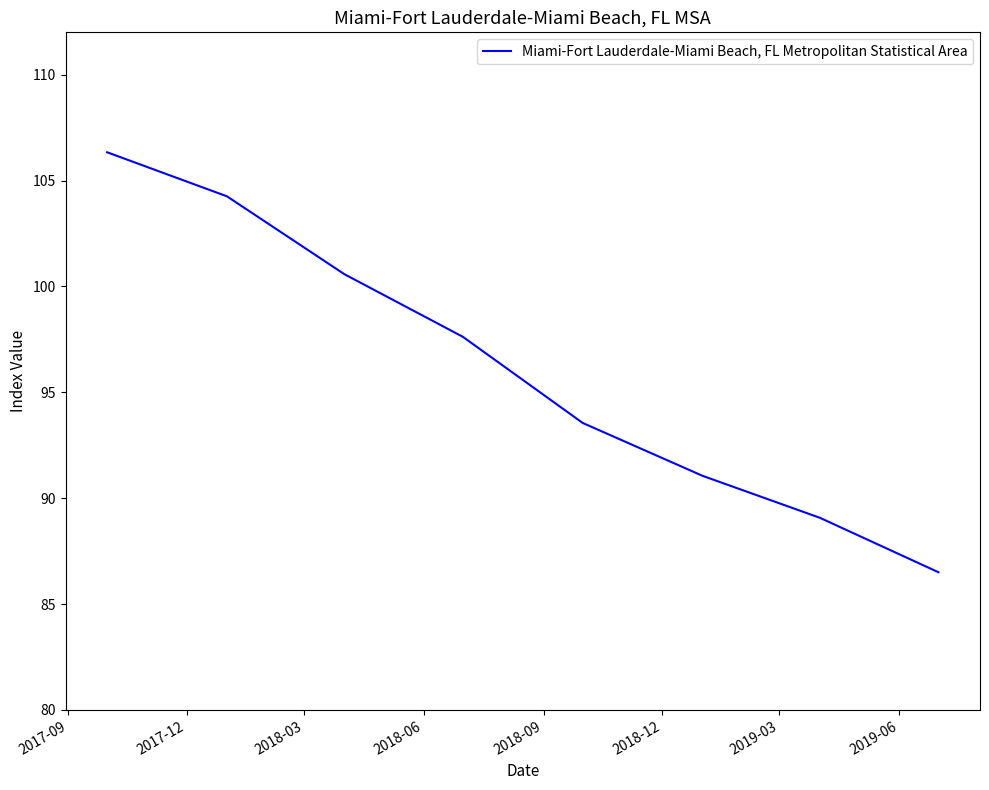

True or false: there are more than 1 points higher than both neighbors.

False